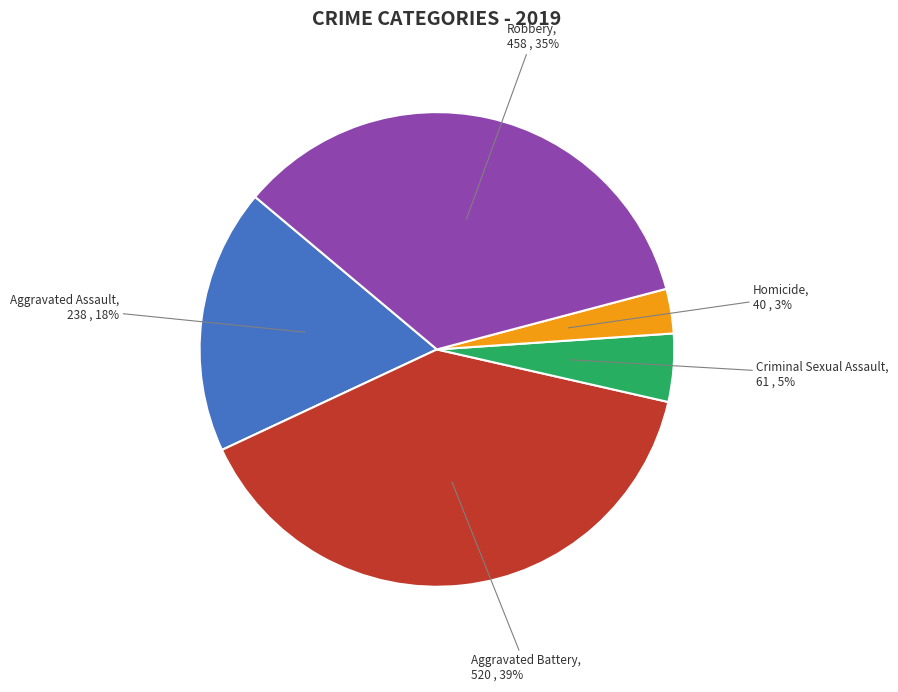

Rank the categories by value from highest to lowest.

Aggravated Battery, Robbery, Aggravated Assault, Criminal Sexual Assault, Homicide